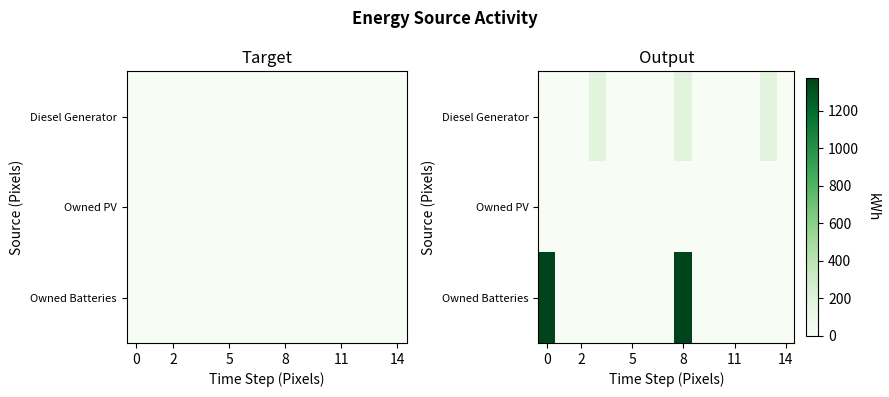

Reading right to left, transcribe all the data shown in this chart.

row_0: 0	178	0	0	0	0	178	0	0	0	0	178	0	0	0
row_1: 0	0	0	0	0	0	0	0	0	0	0	0	0	0	0
row_2: 0	0	0	0	0	0	1374	0	0	0	0	0	0	0	1374